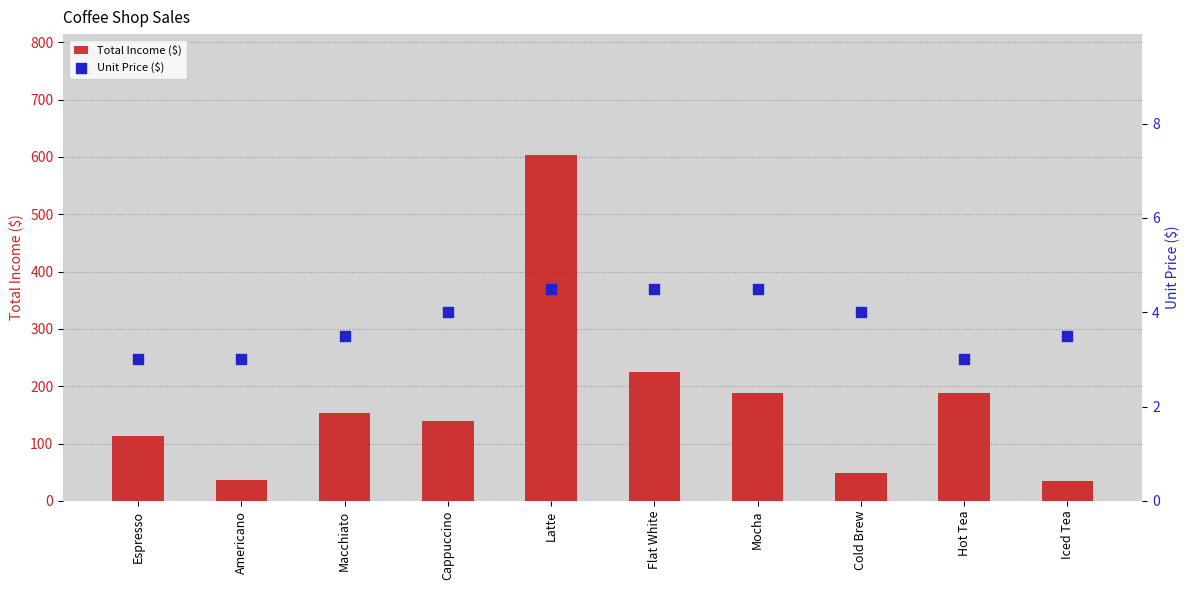

Is the value of Unit Price ($) at Iced Tea greater than the value of Total Income ($) at Cappuccino?

No